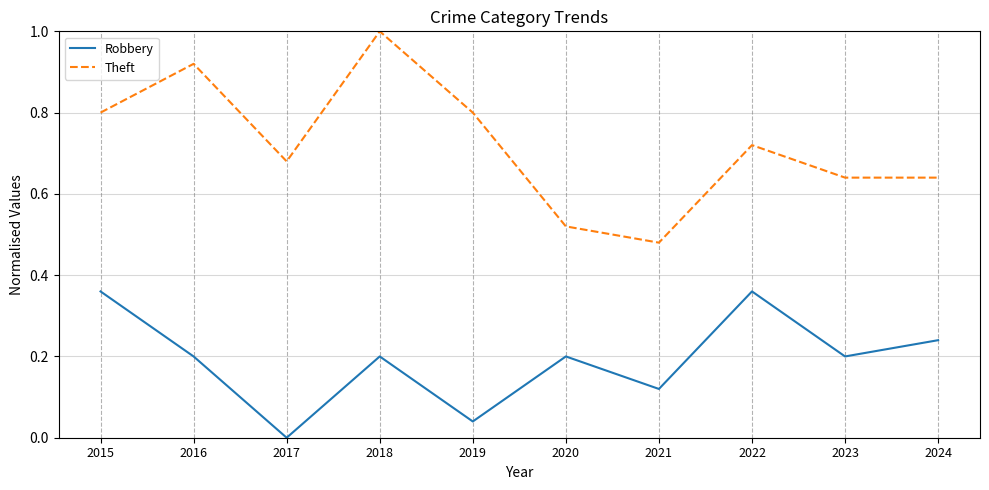

How many Robbery values are between 0 and 1?

10